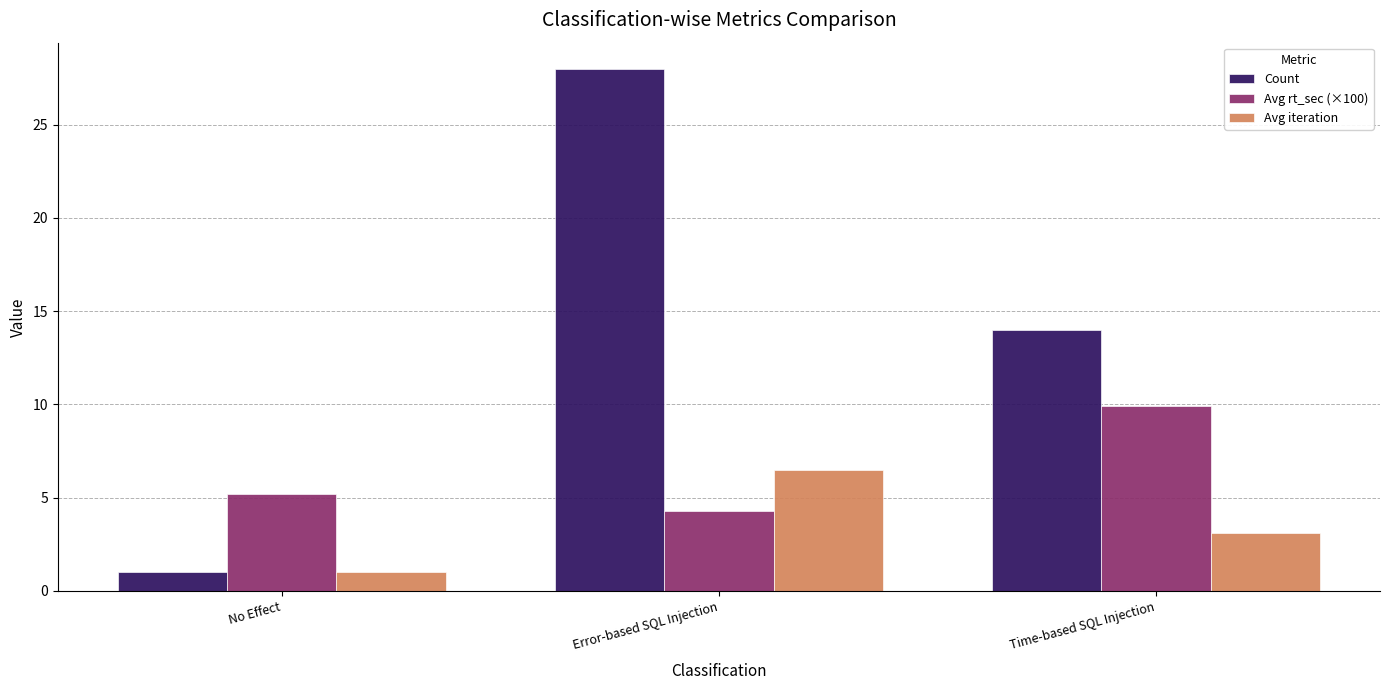

How many values in the Avg iteration series are below 3?

1